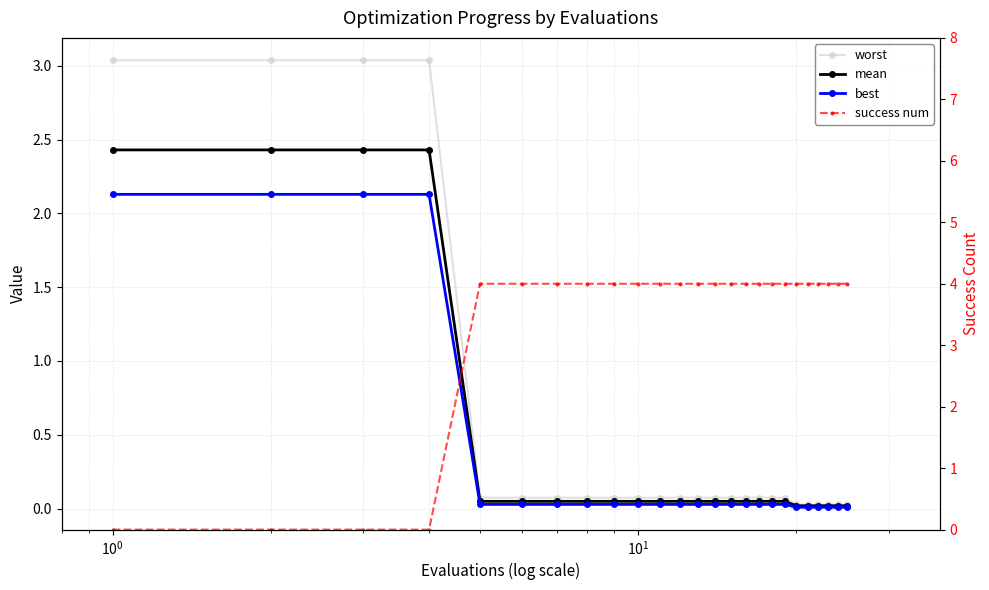

True or false: best has a value of 0.0 at 10.

False